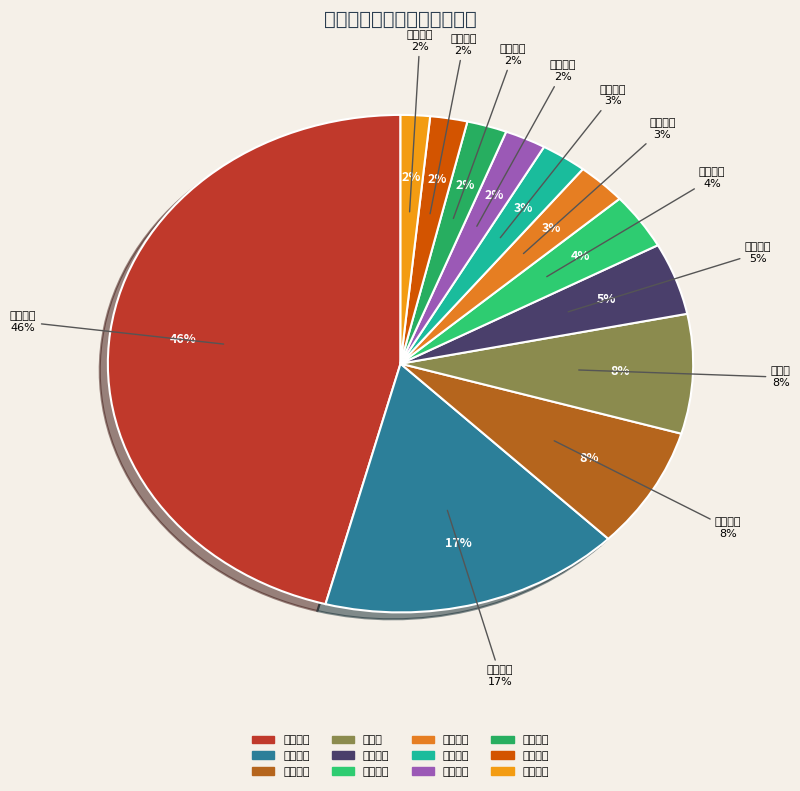

Combined, what portion of the pie is 渤海化学 and 国创高新?

4.4%